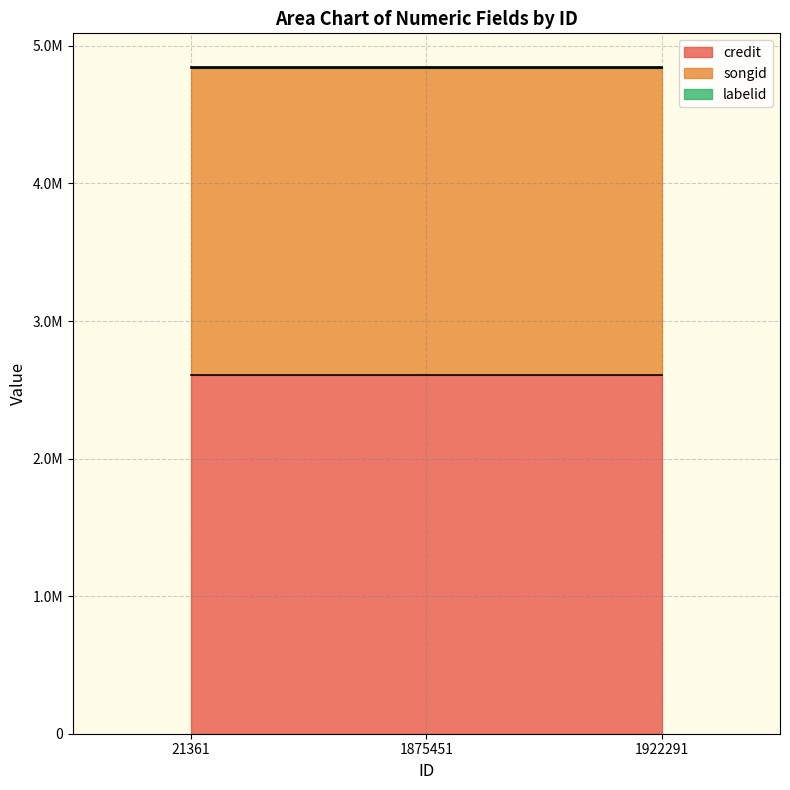

What is the minimum value for songid?

2237798